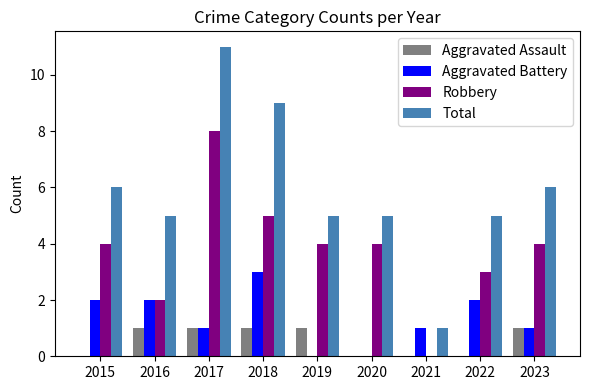

Read the Robbery value at 2020.

4